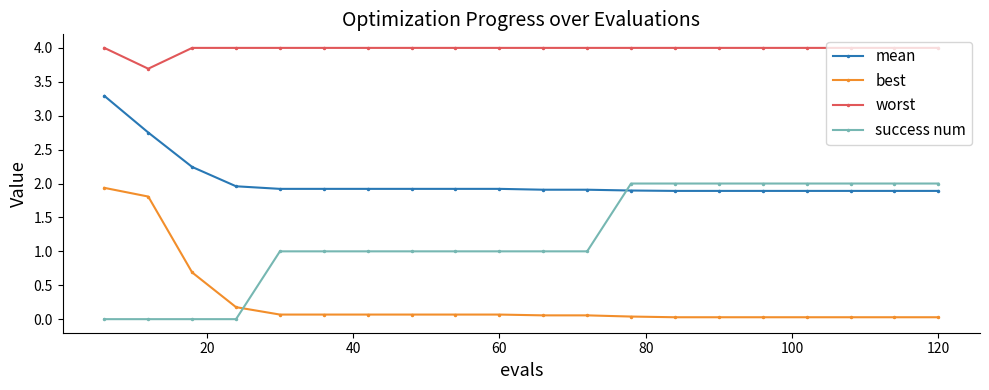

Which series has the largest total across all categories?

worst